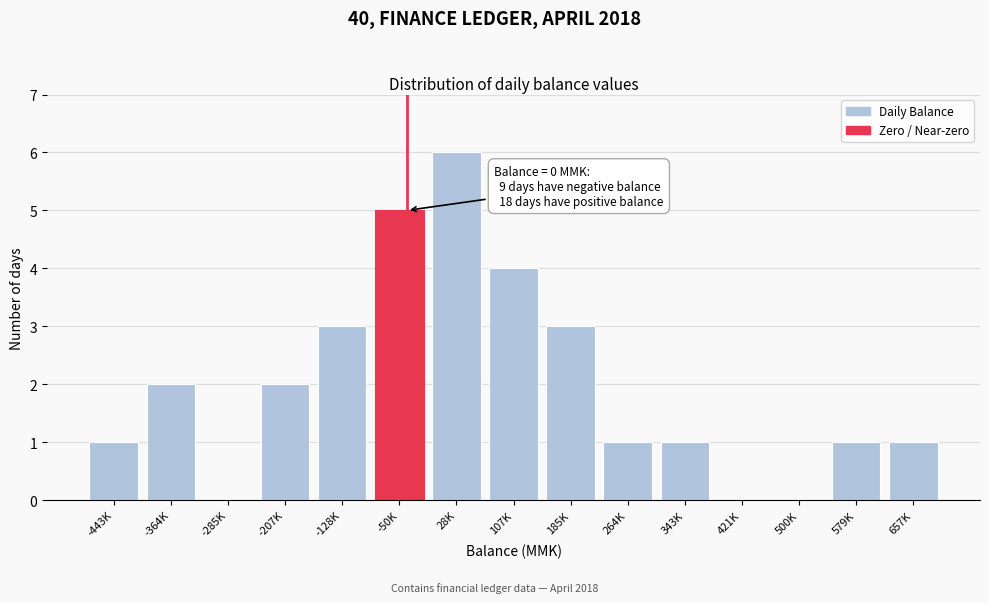

Reading right to left, extract all data points from this chart.

657K=1	579K=1	500K=0	421K=0	343K=1	264K=1	185K=3	107K=4	28K=6	-50K=5	-128K=3	-207K=2	-285K=0	-364K=2	-443K=1